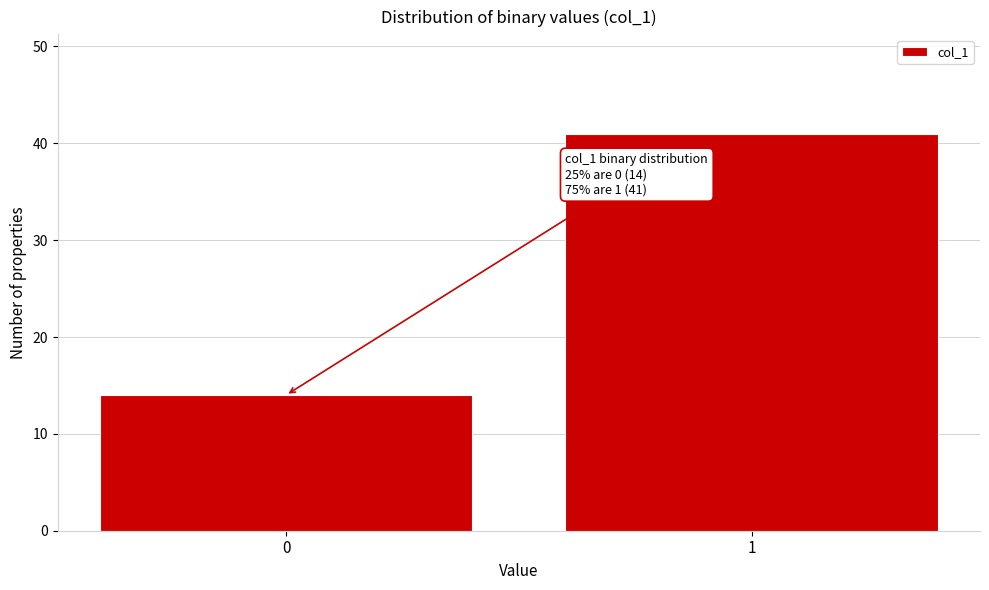

Reading left to right, extract all data points from this chart.

0=14	1=41